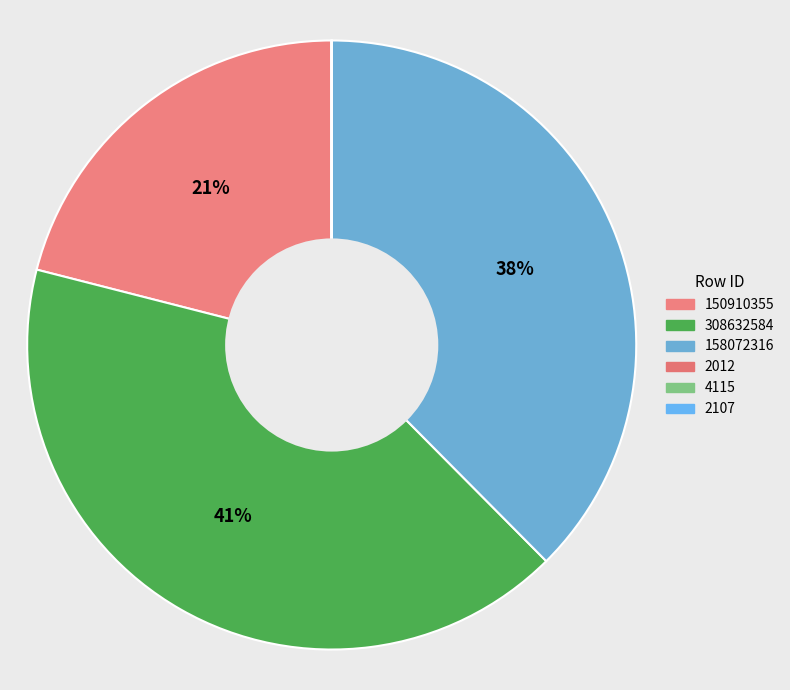

Is it true that 4115 is 0% of the pie?

True